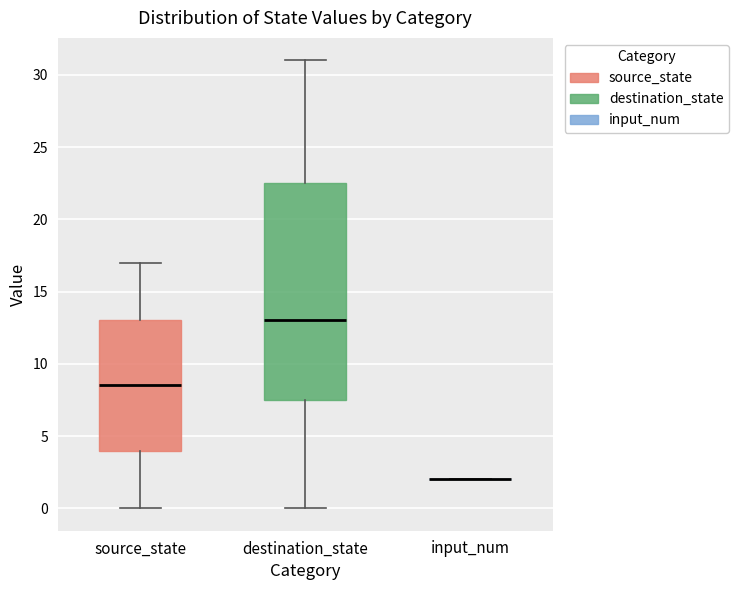

Reading left to right, transcribe this box plot: for each box, give where its median line is, the range the box spans, and where its two whiskers end, as read against the y-axis. The values are not printed on the chart, so give them approximately, as read against the axis.

source_state: median 8.5, box 4.0 to 13.0, whiskers 0.0 to 17.0
destination_state: median 13.0, box 7.5 to 22.5, whiskers 0.0 to 31.0
input_num: box collapsed to a line at 2.0, whiskers 2.0 to 2.0